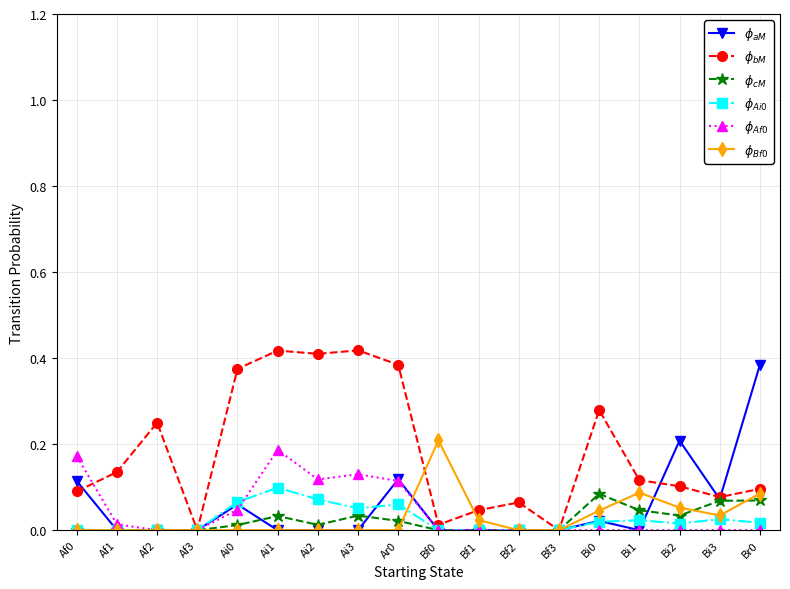

What is the label of the 4th point from the right?

Bi1